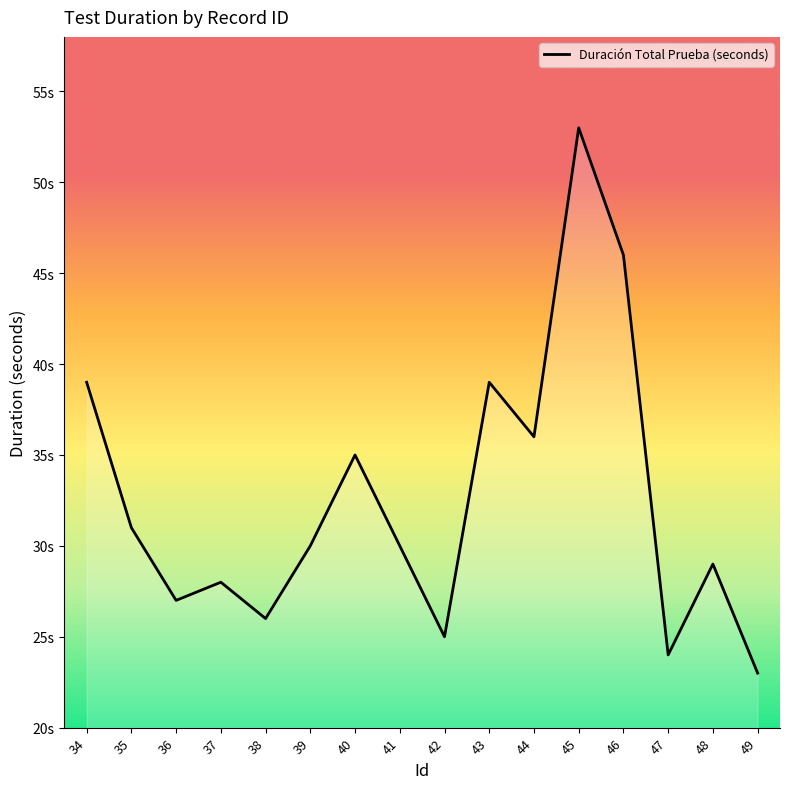

Reading left to right, what are all the values shown in this chart?

39	31	27	28	26	30	35	30	25	39	36	53	46	24	29	23